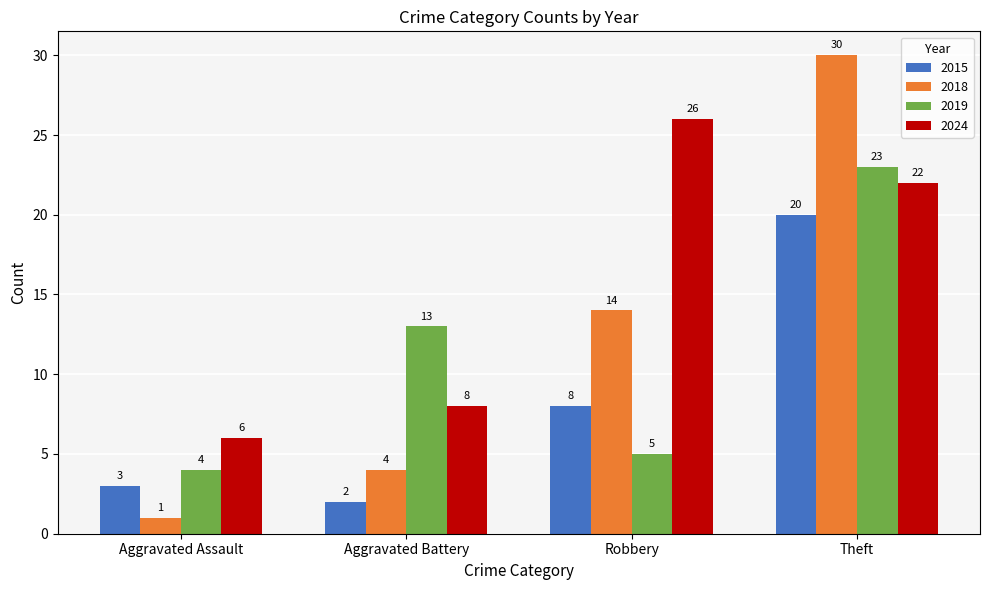

What is the difference between the 2024 values at Aggravated Battery and Aggravated Assault?

2